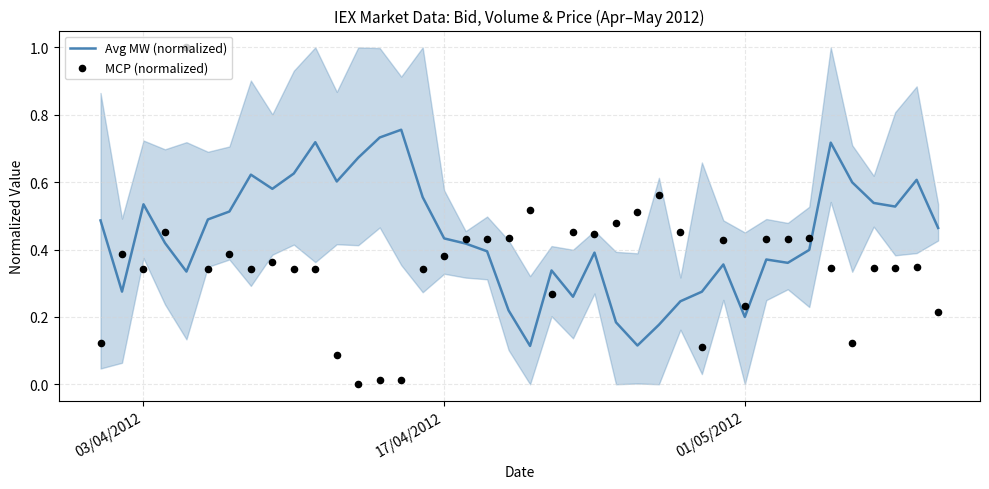

Which series has the largest total across all categories?

Avg MW (normalized)